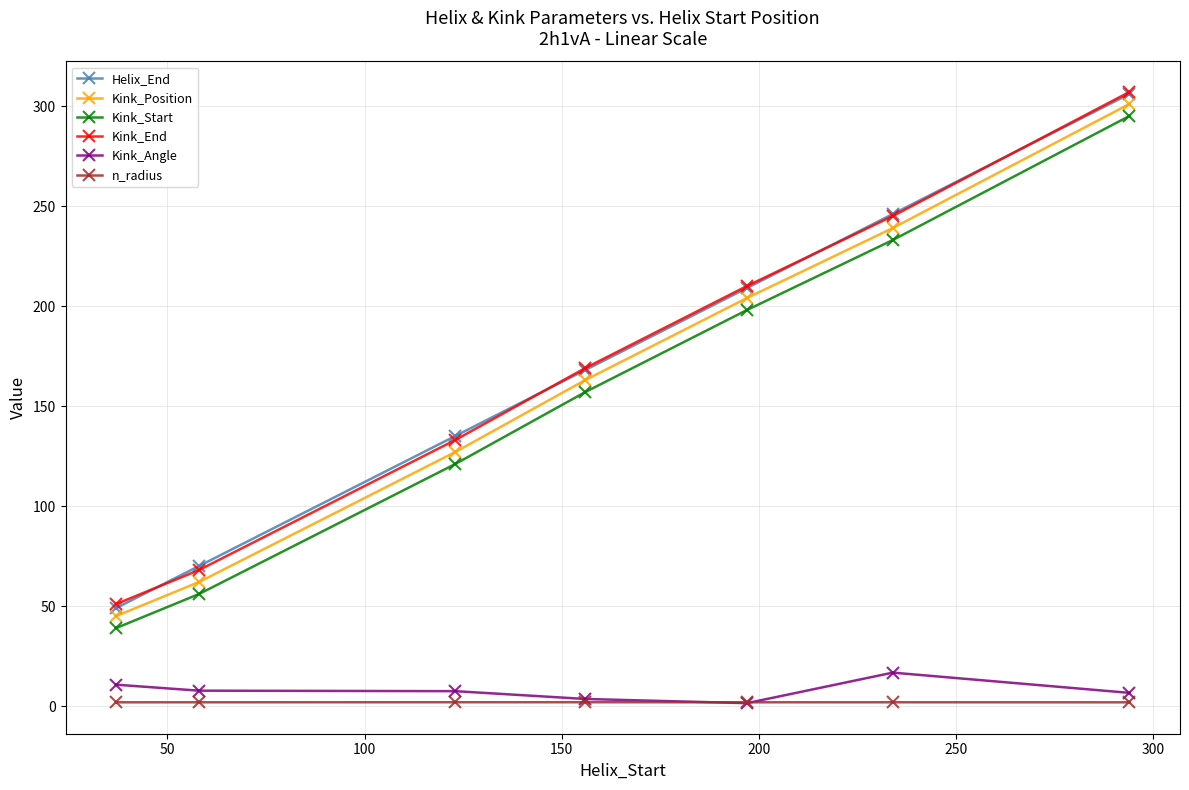

True or false: Kink_Start and Kink_Angle cross at least once.

False